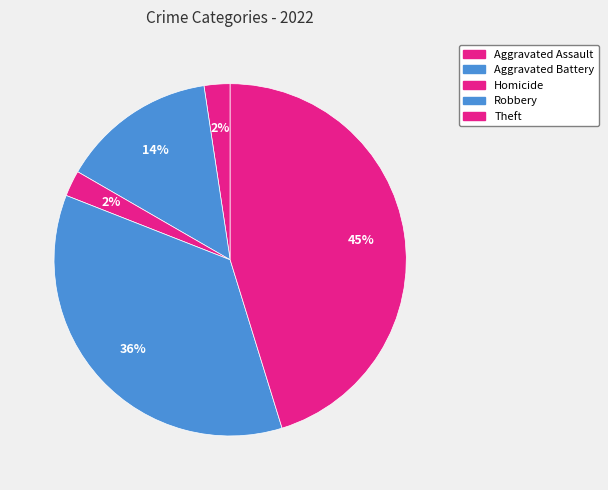

The Theft slice represents 35% of the pie. True or false?

False